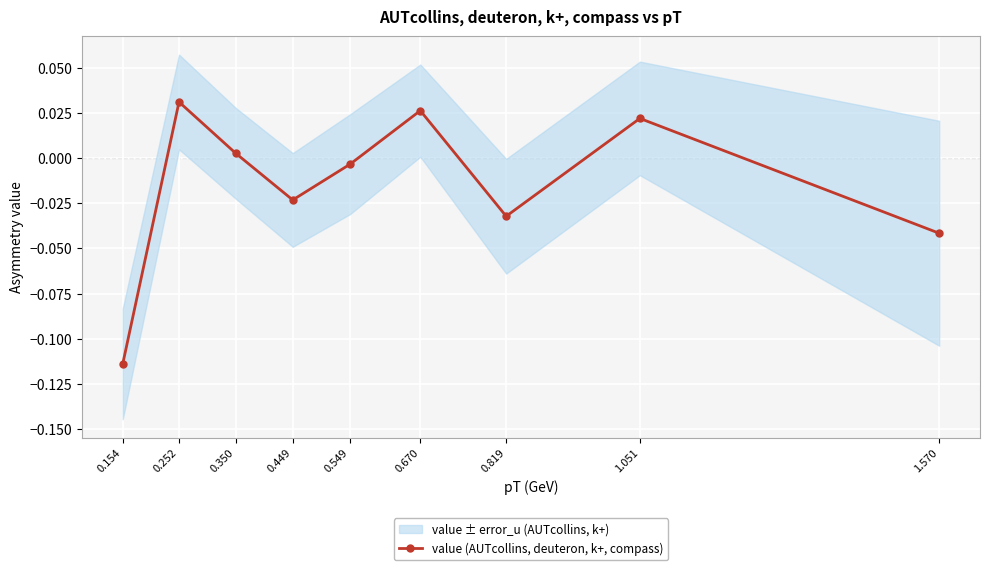

How many values in the value (AUTcollins, deuteron, k+, compass) series exceed 0?

4